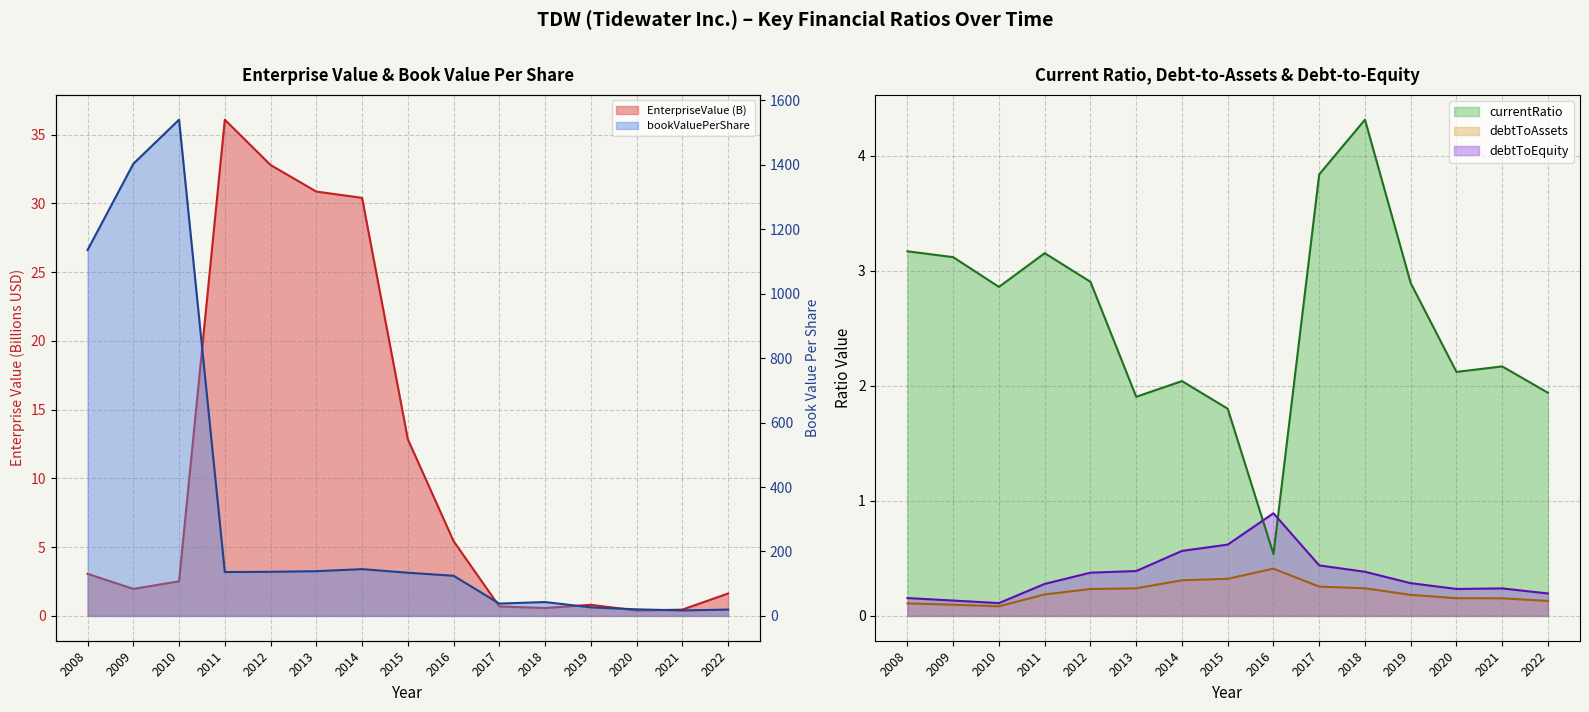

What is the average value of the debtToAssets series?

0.2